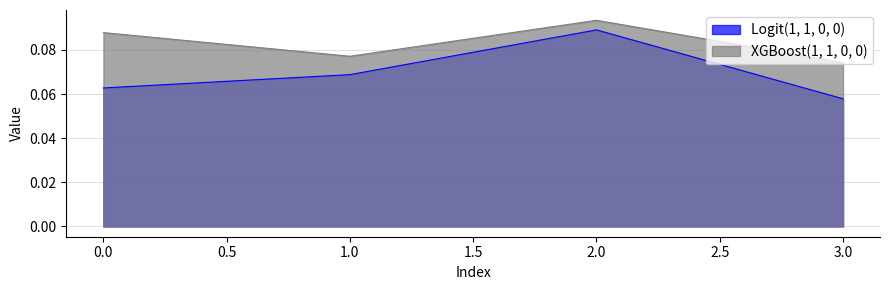

Which has a higher value, 2 or 1?

2